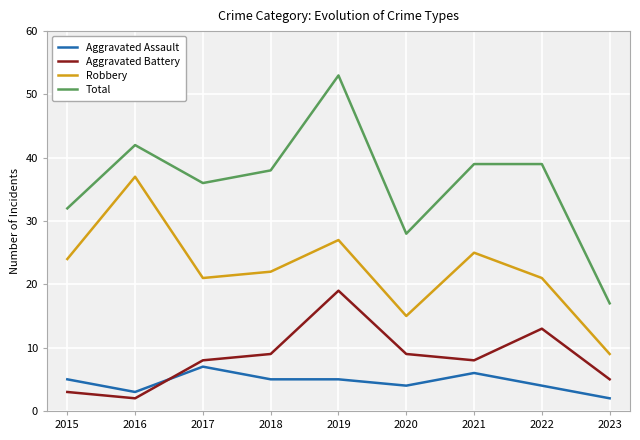

At which label does Robbery first exceed 22?

2015